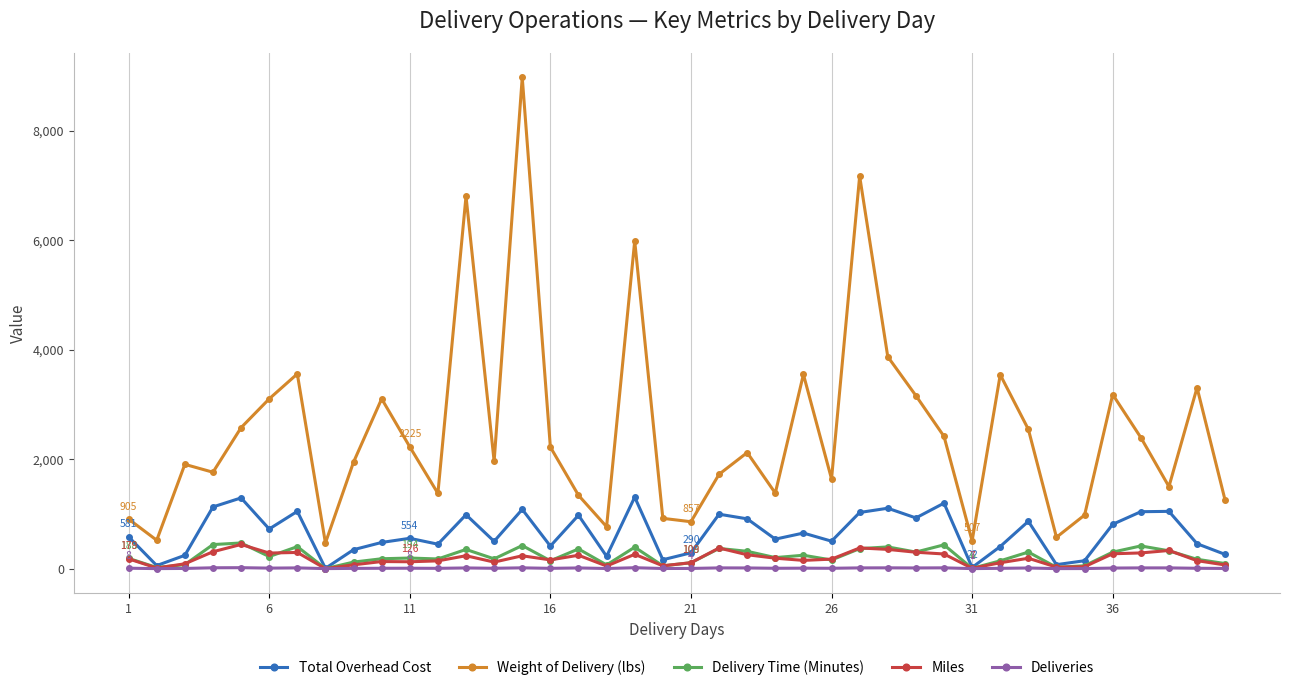

How many interior local peaks does the Weight of Delivery (lbs) series have?

12